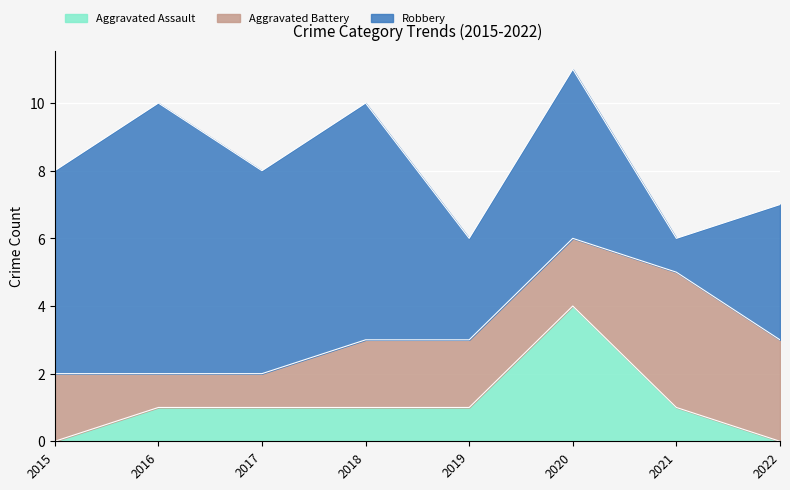

Rank the series by their average value, from lowest to highest.

Aggravated Assault, Aggravated Battery, Robbery